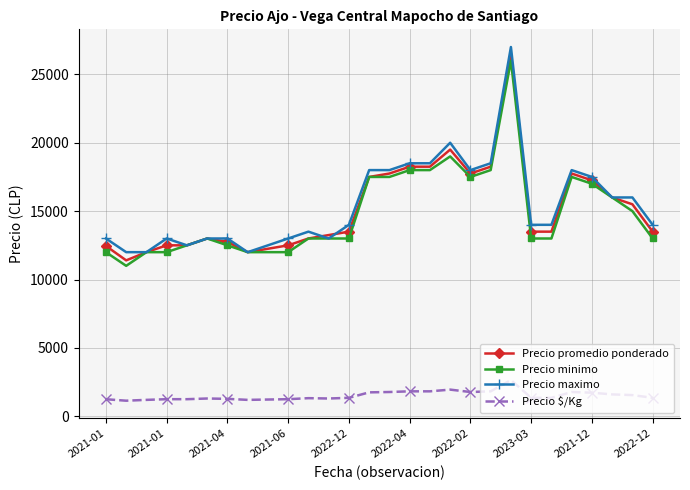

True or false: Precio promedio ponderado has more than 1 interior local peaks.

True